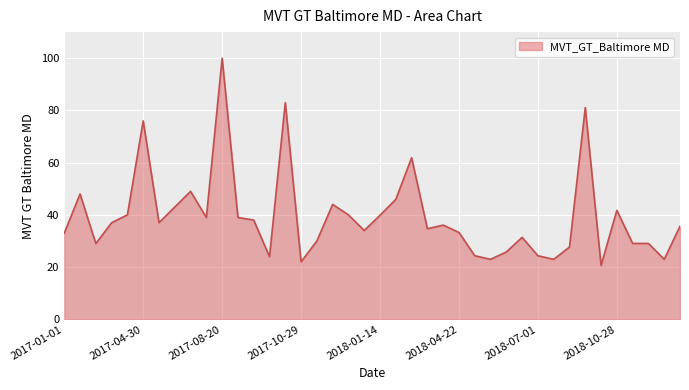

What is the greatest value displayed?

100.0